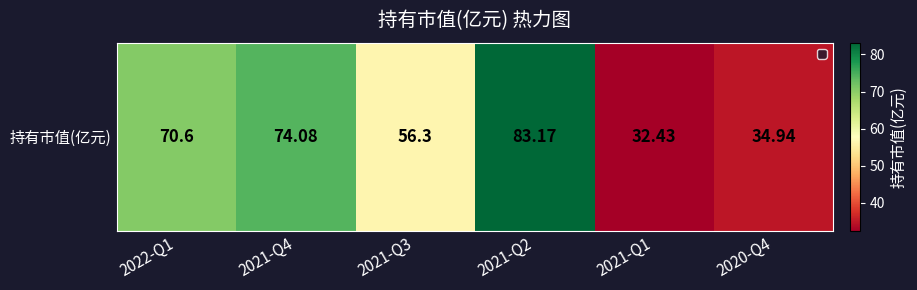

What is the greatest value displayed?

83.2